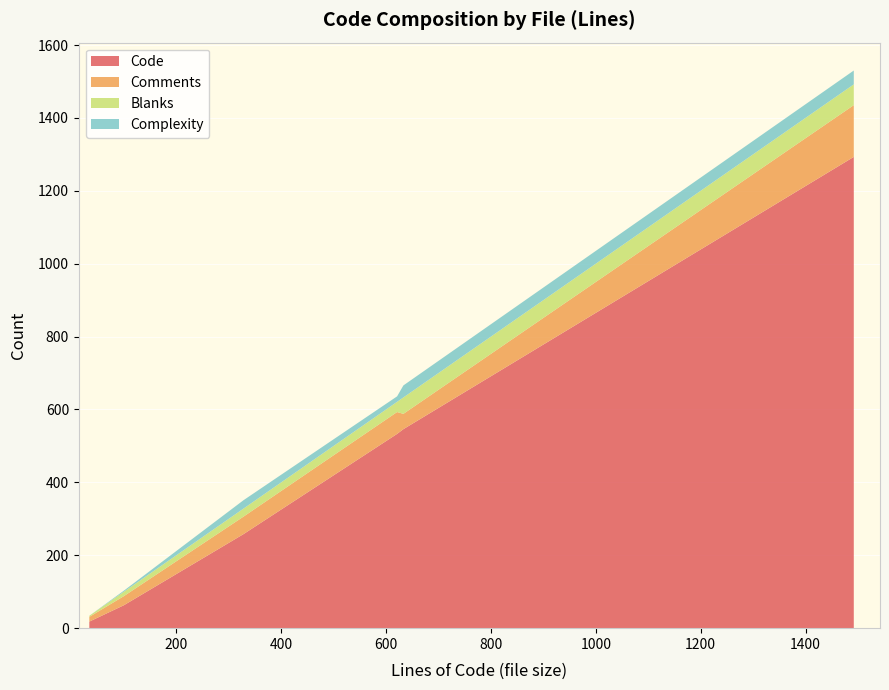

Reading left to right, list all the values displayed in this chart.

Code: 533	546	258	18	1293	63
Comments: 60	42	48	13	142	25
Blanks: 28	45	22	3	57	12
Complexity: 15	33	23	0	38	3